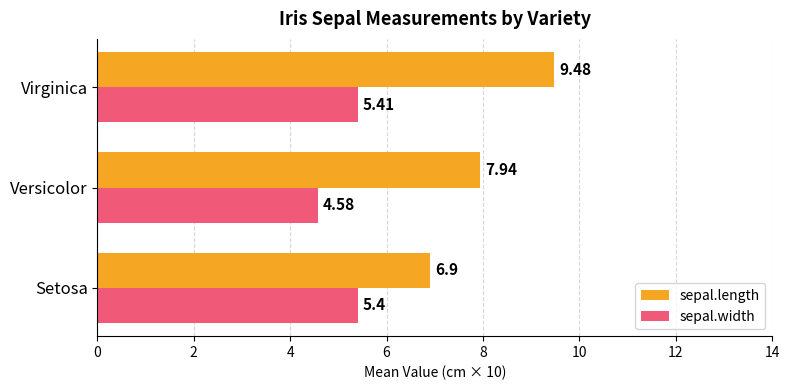

What are all the series names shown in the legend?

sepal.length, sepal.width